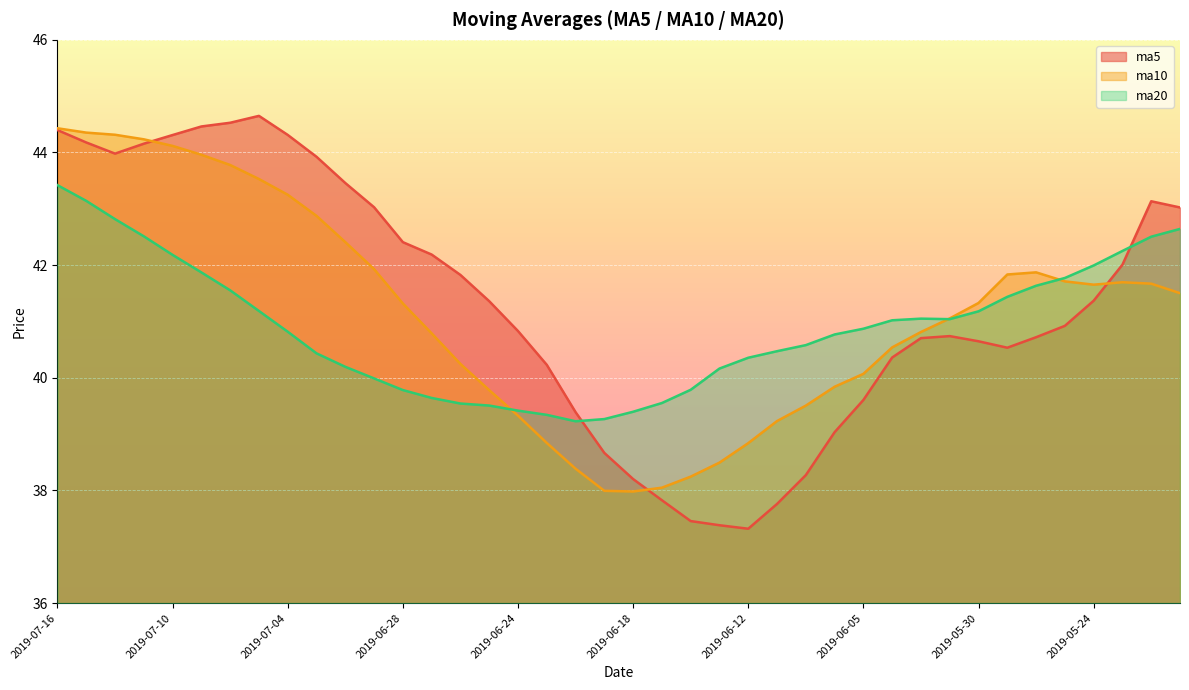

What are all the series names shown in the legend?

ma5, ma10, ma20